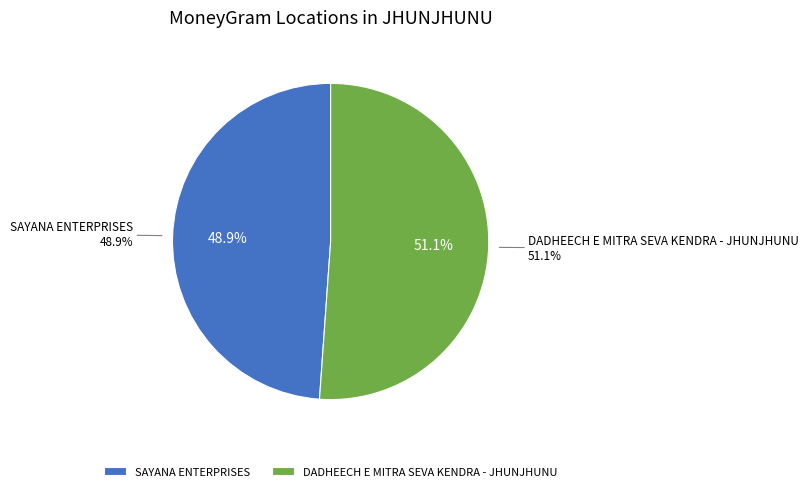

What is the ratio of the value at SAYANA ENTERPRISES to the value at DADHEECH E MITRA SEVA KENDRA - JHUNJHUNU?

1.0